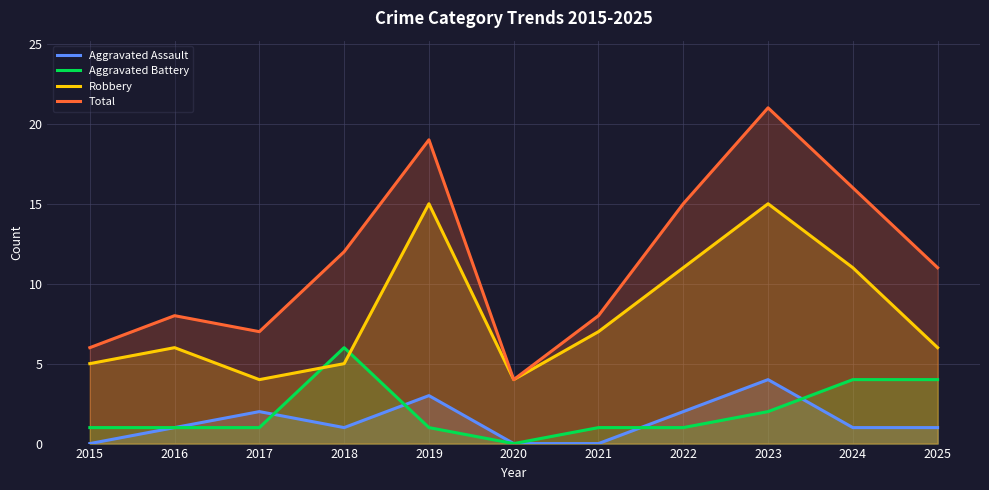

At which category does the chart reach its minimum across all series?

2015